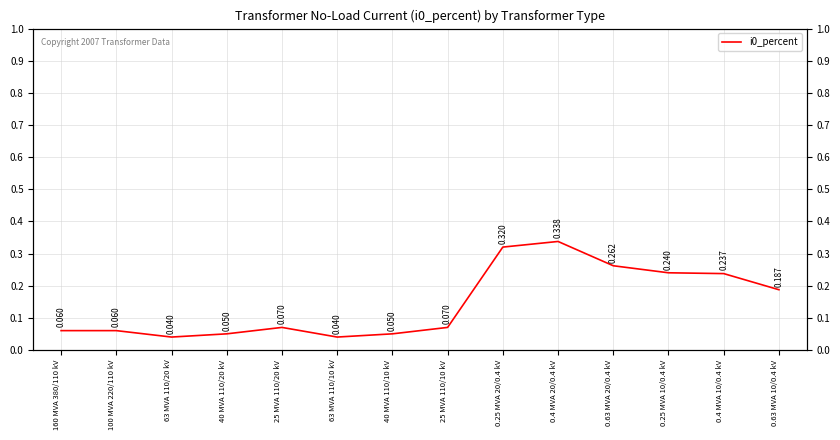

What position from the right is 40 MVA 110/20 kV?

11